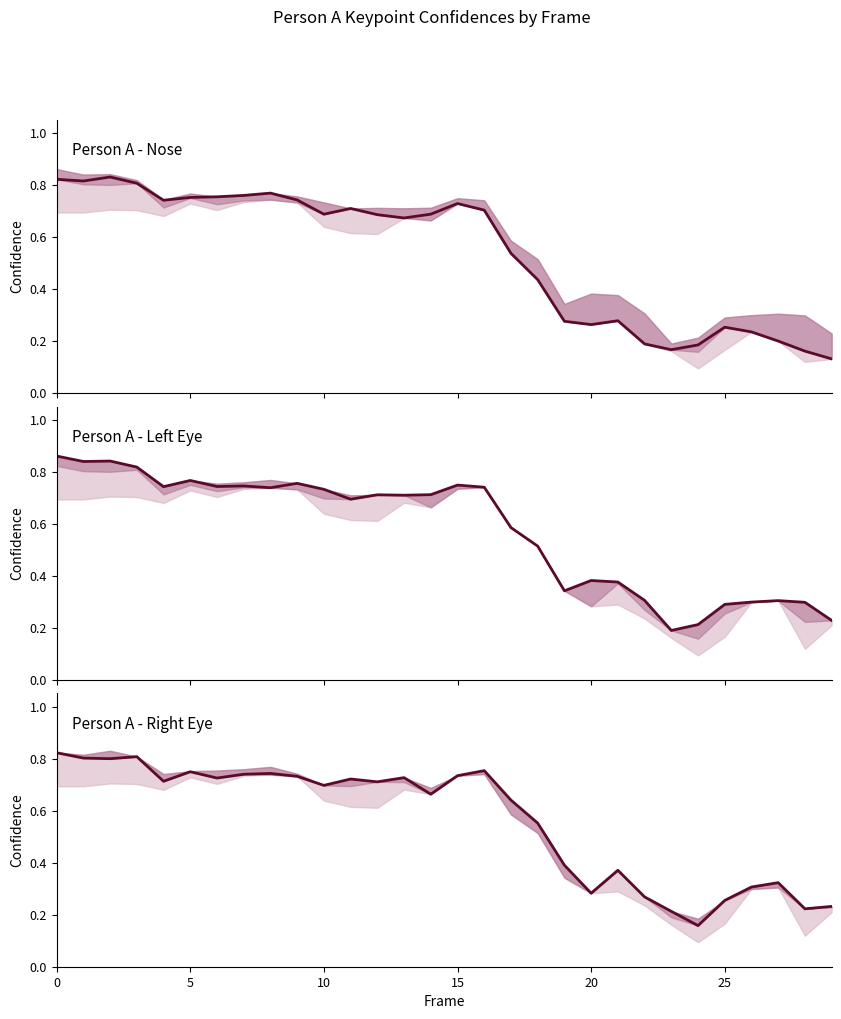

Rank the series at 14 from lowest to highest value.

Right Eye Confidence, Nose Confidence, Left Eye Confidence